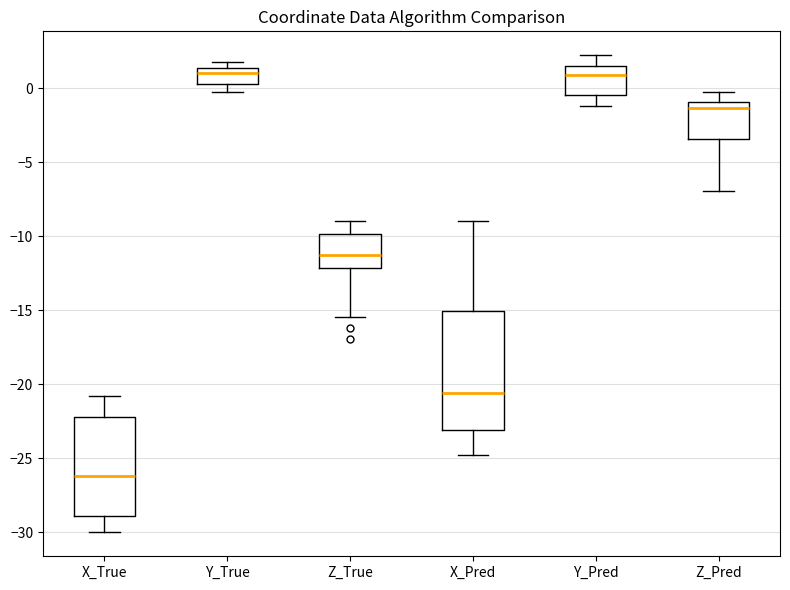

Reading left to right, transcribe this box plot: for each box, give where its median line is, the range the box spans, and where its two whiskers end, as read against the y-axis. The values are not printed on the chart, so give them approximately, as read against the axis.

X_True: median -26.0, box -29.0 to -22.0, whiskers -30.0 to -21.0
Y_True: median 1.0, box 0.5 to 1.5, whiskers 0.0 to 2.0
Z_True: median -11.5, box -12.0 to -10.0, whiskers -15.5 to -9.0
X_Pred: median -20.5, box -23.0 to -15.0, whiskers -25.0 to -9.0
Y_Pred: median 1.0, box -0.5 to 1.5, whiskers -1.0 to 2.0
Z_Pred: median -1.5, box -3.5 to -1.0, whiskers -7.0 to 0.0